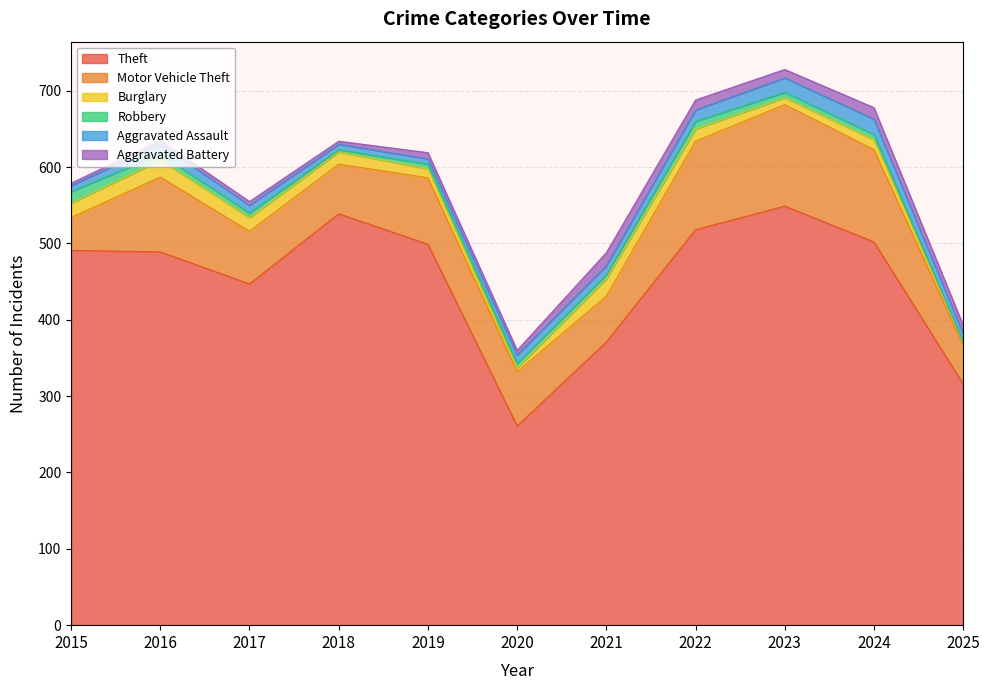

Where is the first local minimum for Burglary?

2020